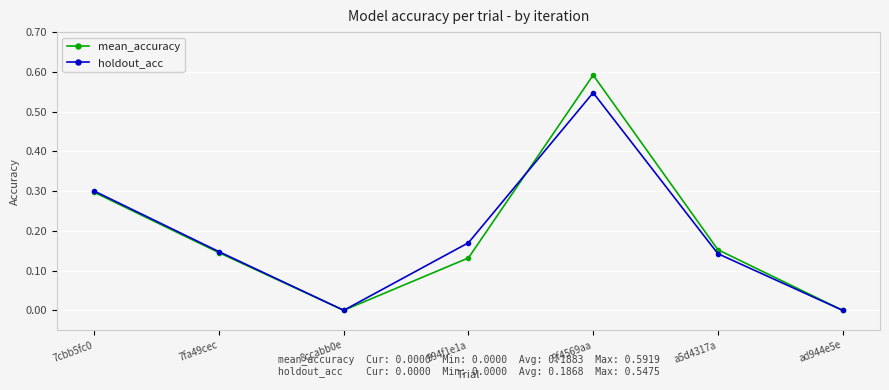

Rank the series at 9f4569aa from highest to lowest value.

mean_accuracy, holdout_acc